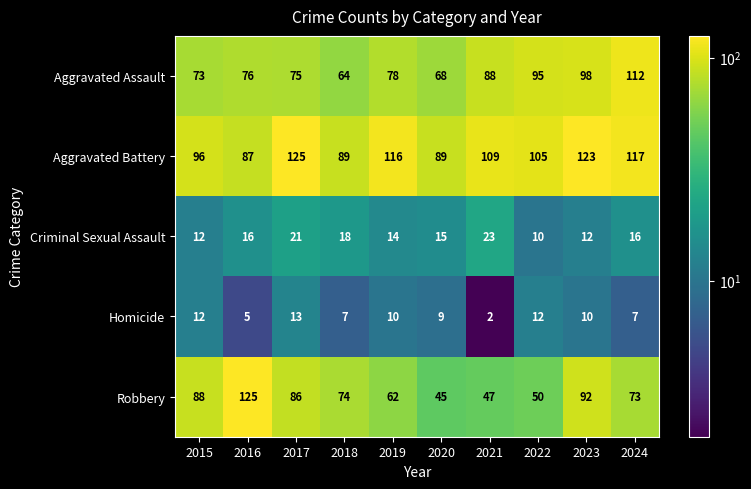

Which series has the largest total across all categories?

Aggravated Battery